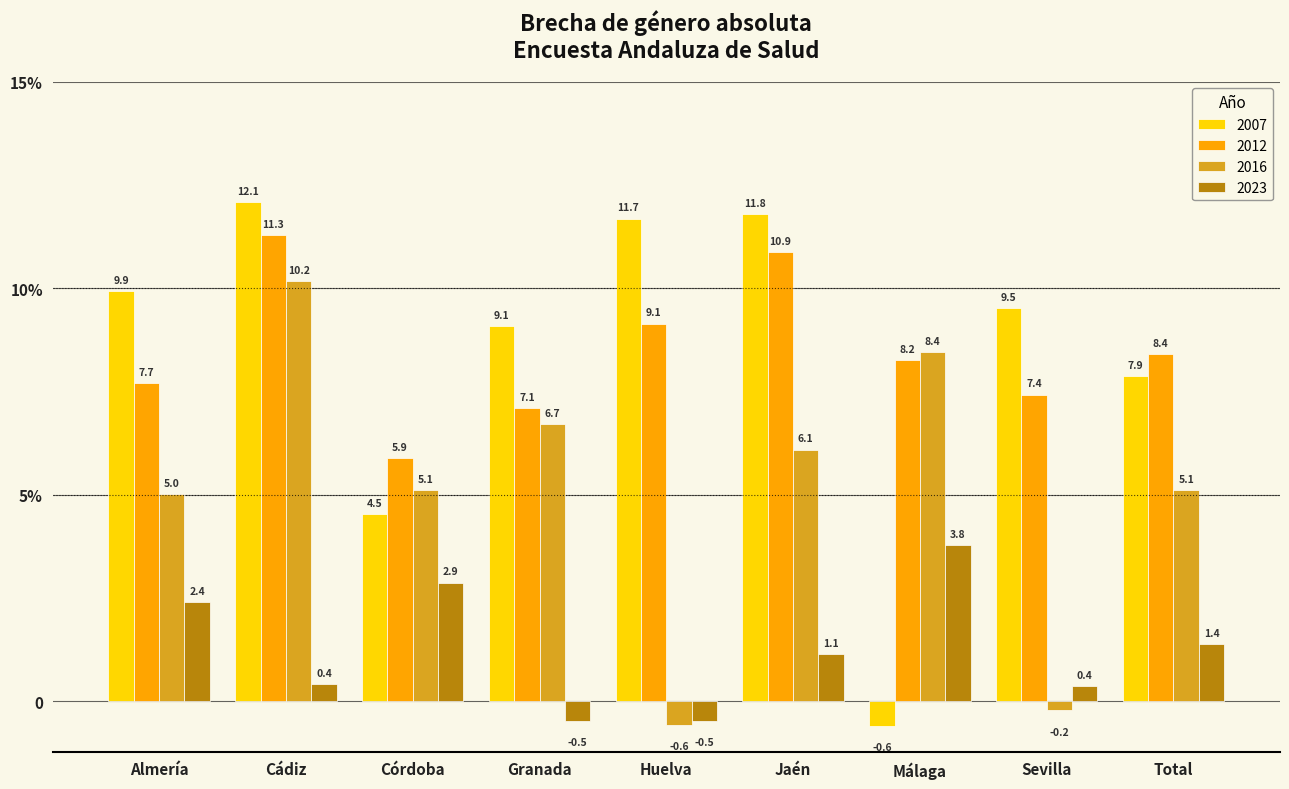

What is the label of the 4th bar from the left?

Granada